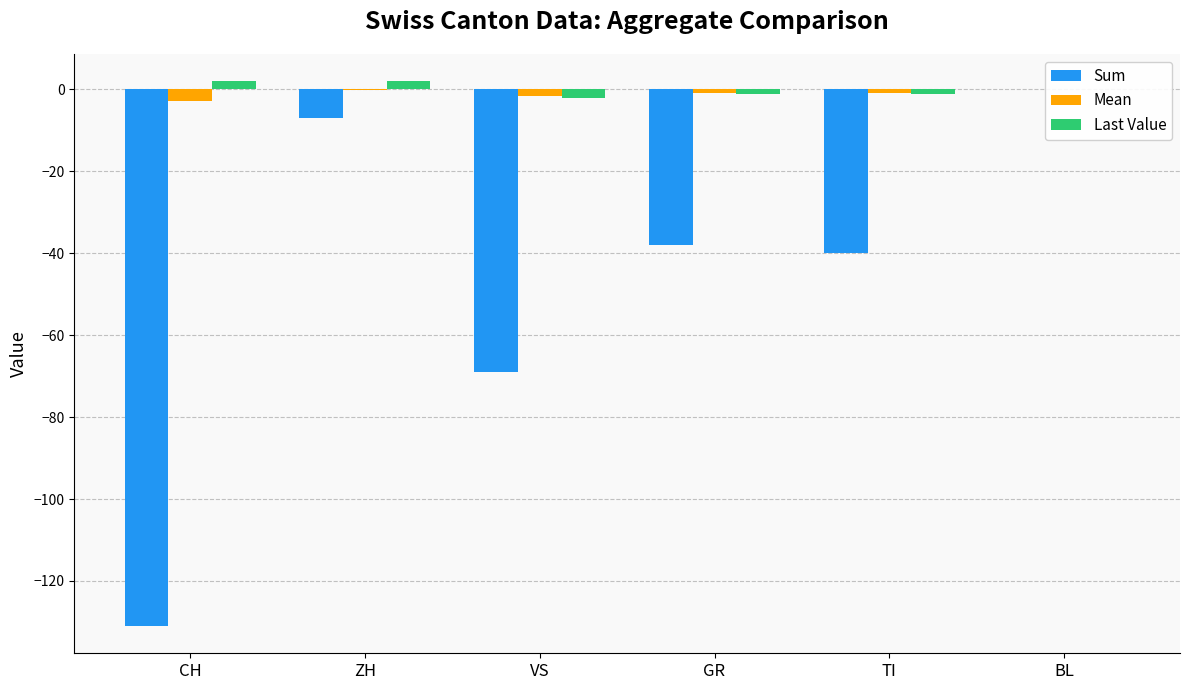

Which category has the highest value in the Last Value series?

CH